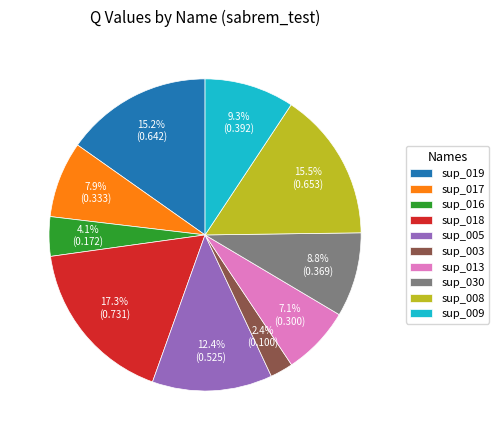

How many slices are in this pie chart?

10